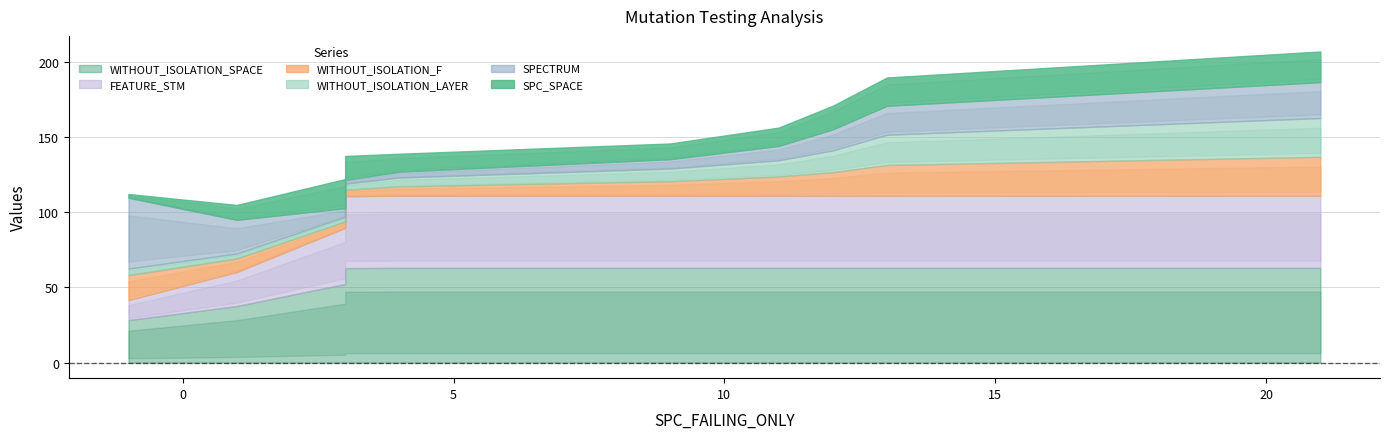

Where is WITHOUT_ISOLATION_LAYER nearest to the value 16?

12